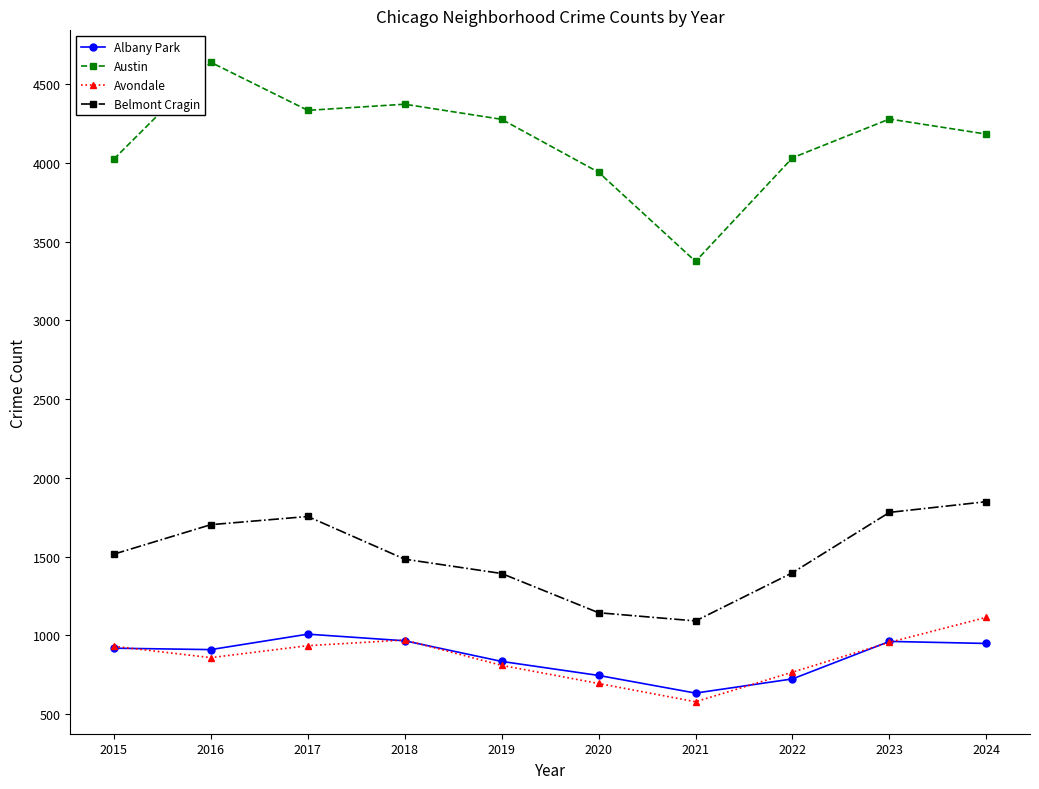

True or false: Avondale has more than 0 interior local peaks.

True